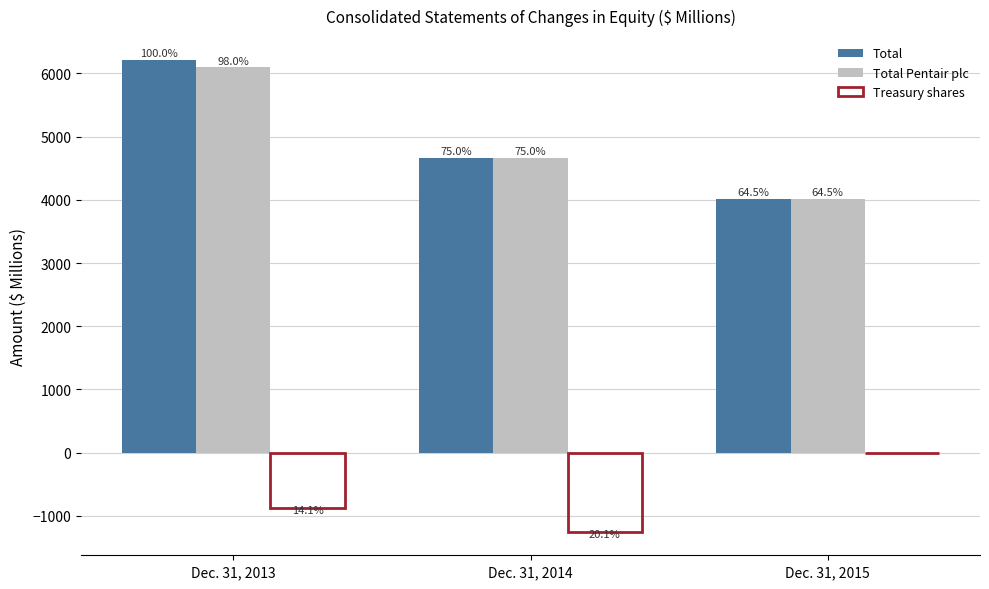

Which series has the largest total across all categories?

Total